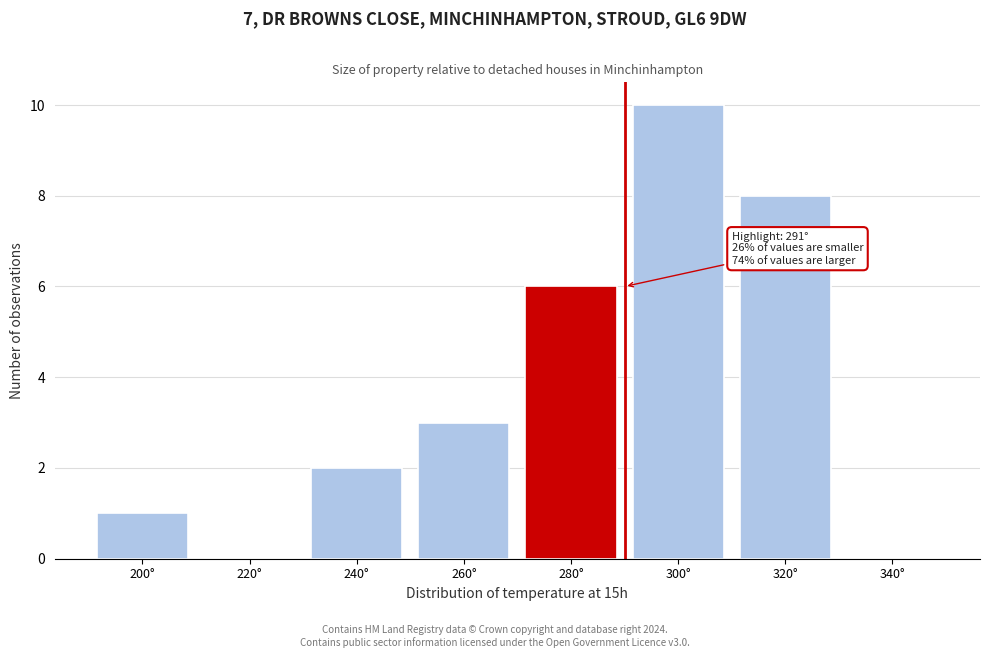

Reading right to left, what are all the values shown in this chart?

340°=0	320°=8	300°=10	280°=6	260°=3	240°=2	220°=0	200°=1